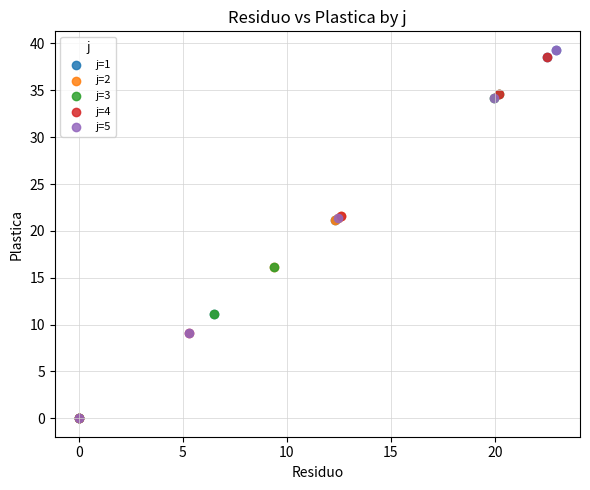

What are all the series names shown in the legend?

j=1, j=2, j=3, j=4, j=5